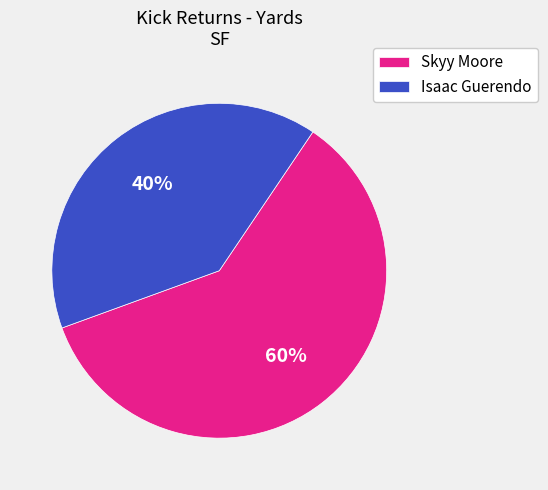

What is the largest slice in the pie chart?

Skyy Moore